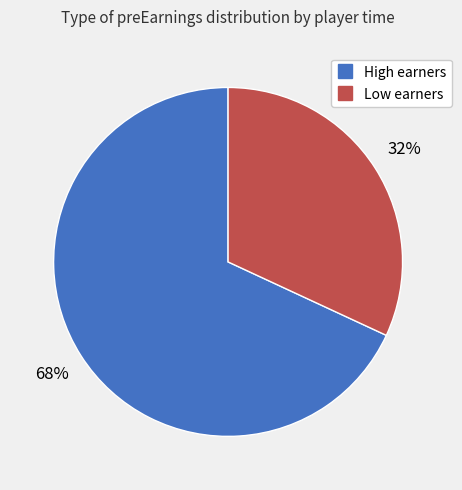

Count the number of slices in the pie.

2